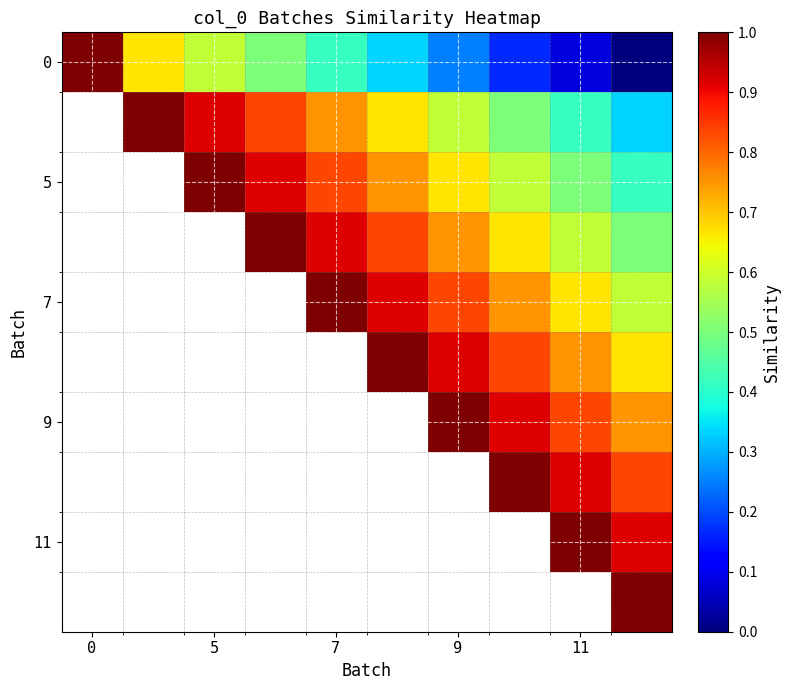

At how many categories does at least one series exceed 0?

10